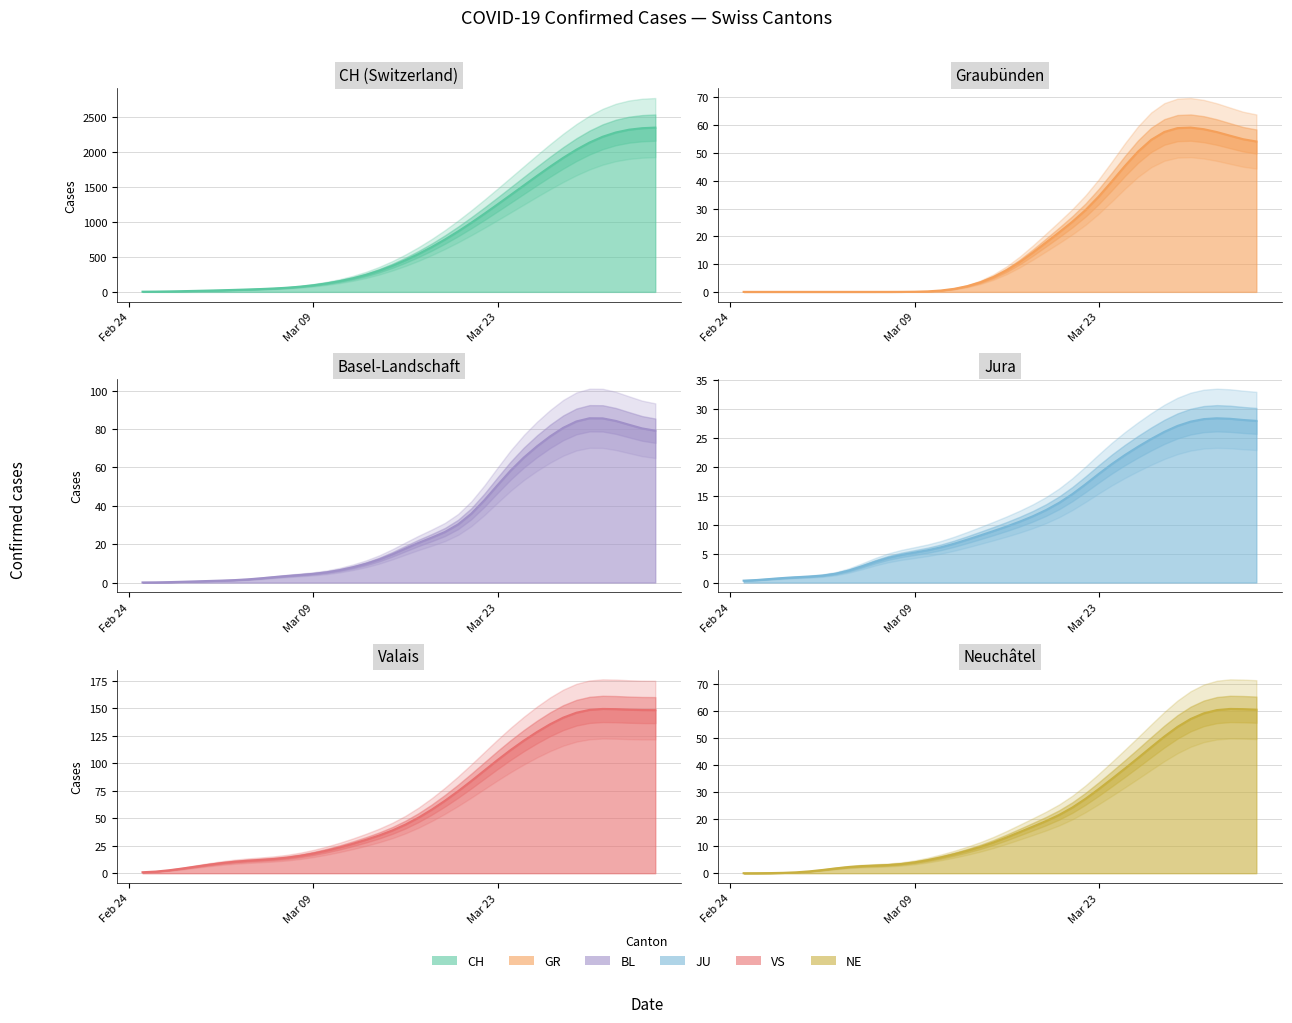

True or false: VS line and GR line intersect in this chart.

False